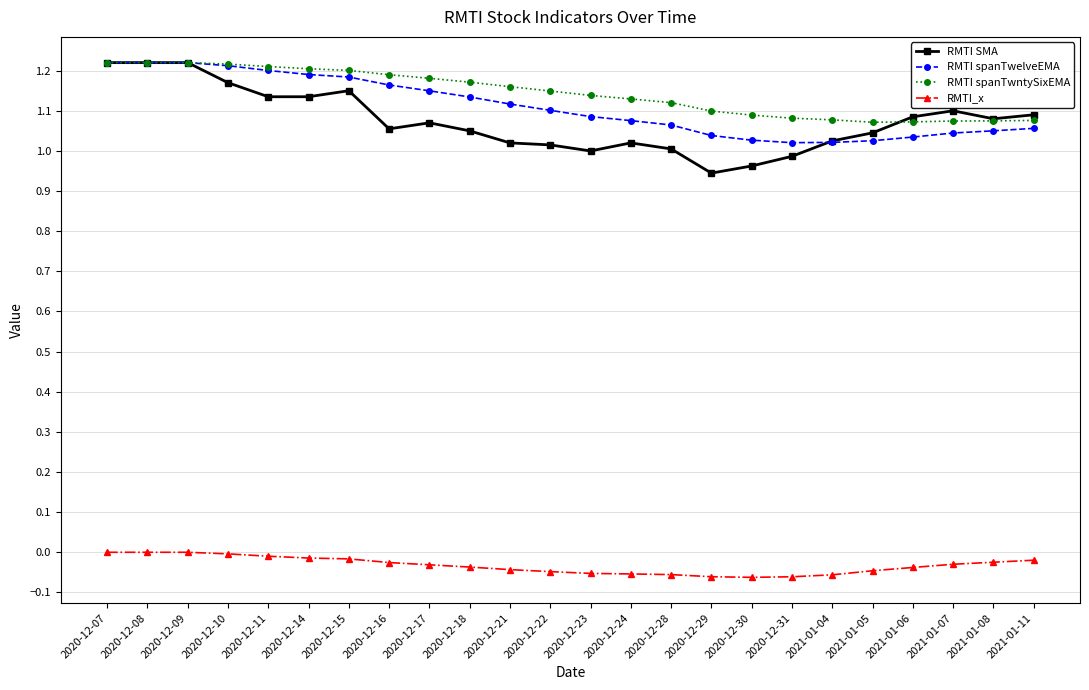

What are all the series names shown in the legend?

RMTI SMA, RMTI spanTwelveEMA, RMTI spanTwntySixEMA, RMTI_x